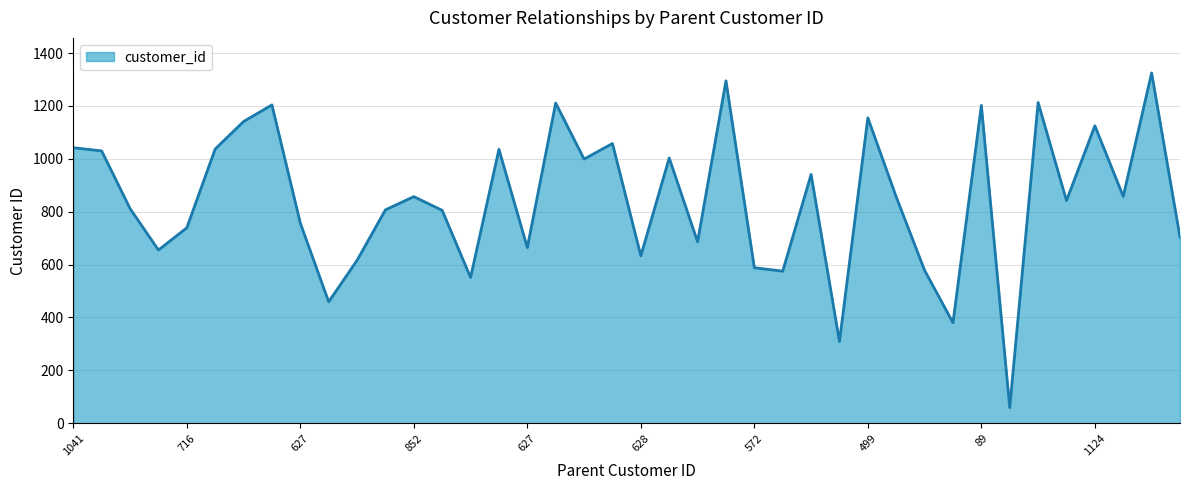

What is the minimum value shown in the chart?

59